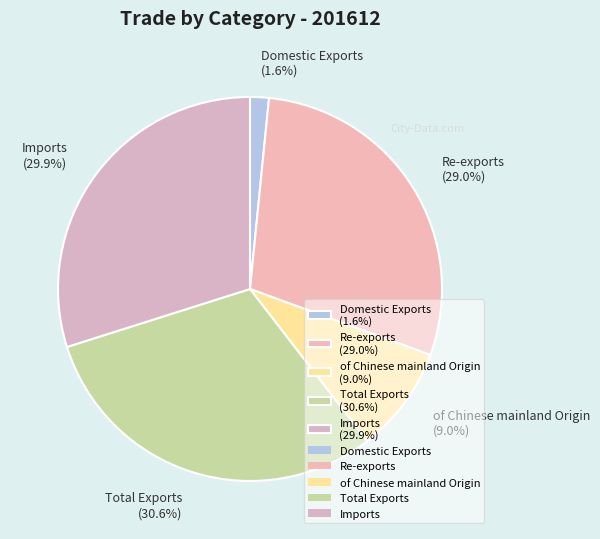

How many segments does this pie chart have?

5